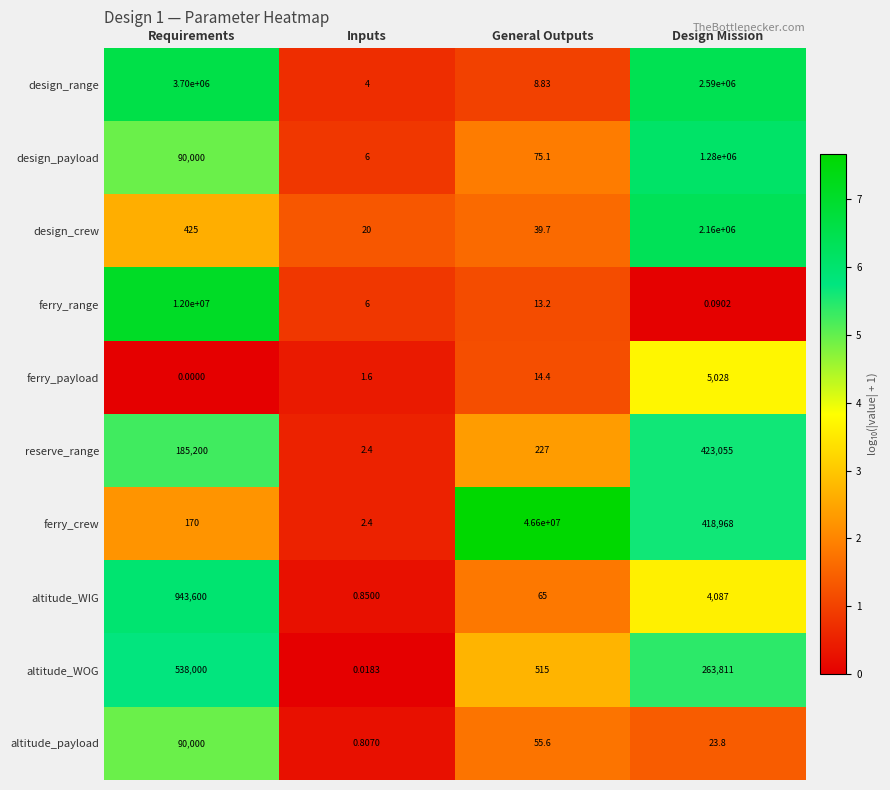

Which series has the largest range (max minus min)?

ferry_crew